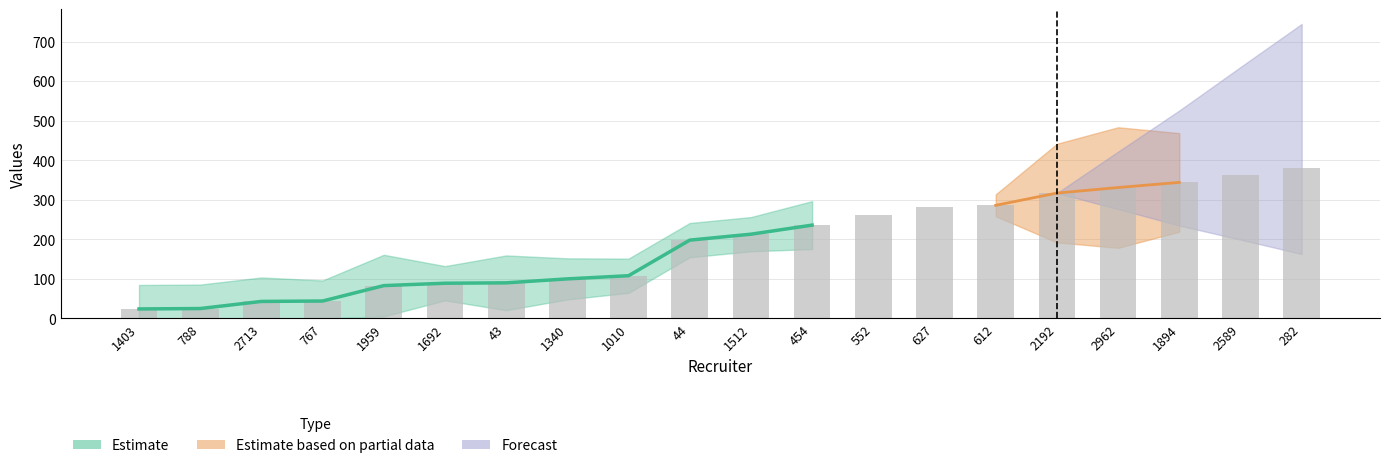

How many values in the recruit series exceed 213?

9